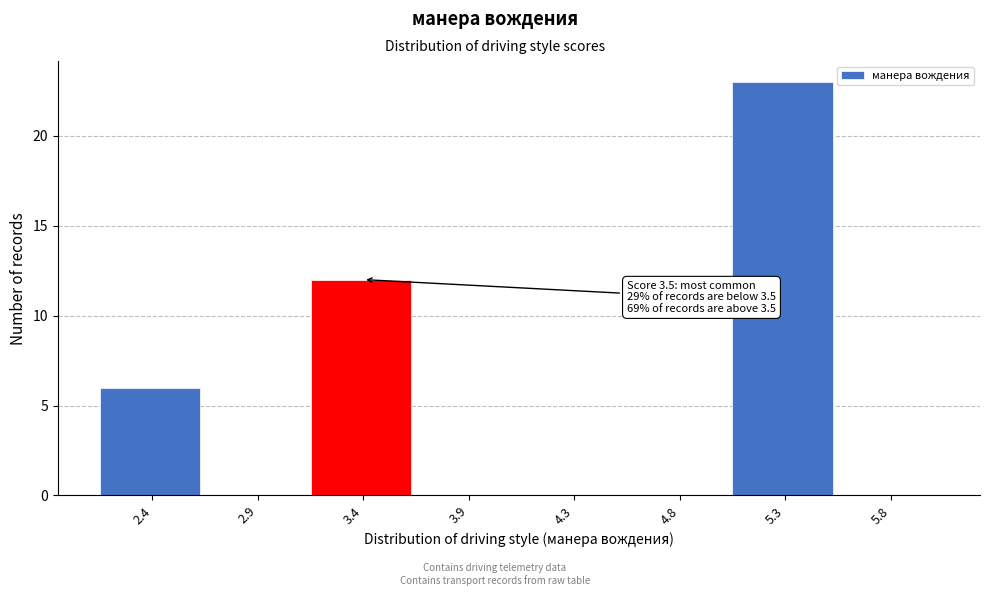

Reading left to right, transcribe all the data shown in this chart.

2.4=6	2.9=0	3.4=12	3.9=0	4.3=0	4.8=0	5.3=23	5.8=0